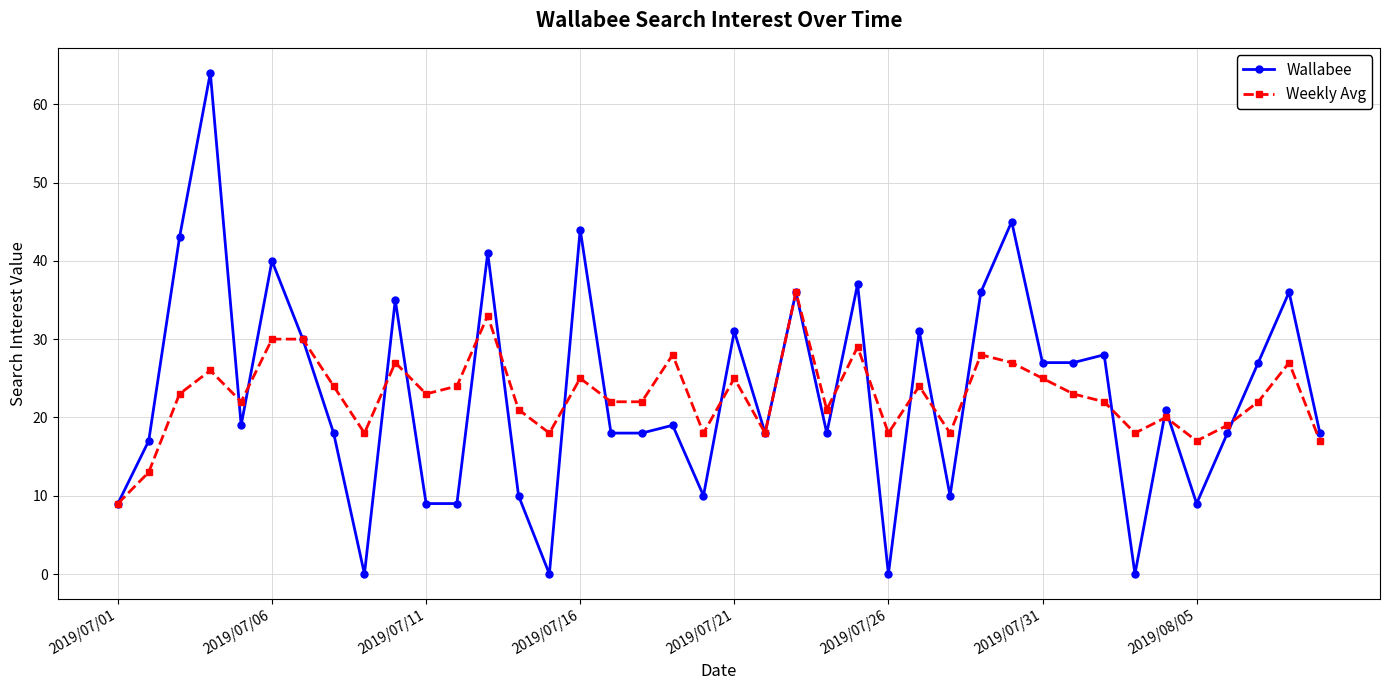

Which series has the widest spread of values?

Wallabee